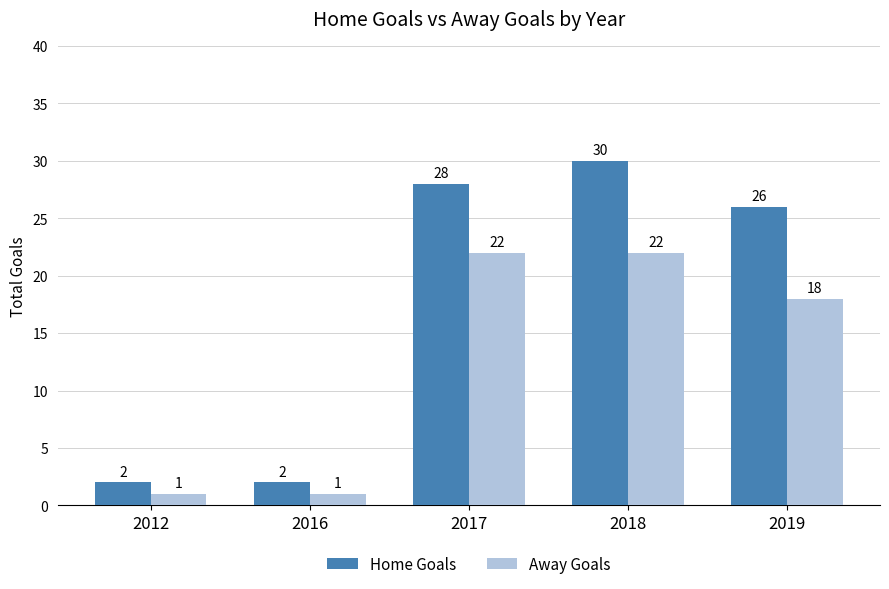

Rank the series at 2019 from lowest to highest value.

Away Goals, Home Goals